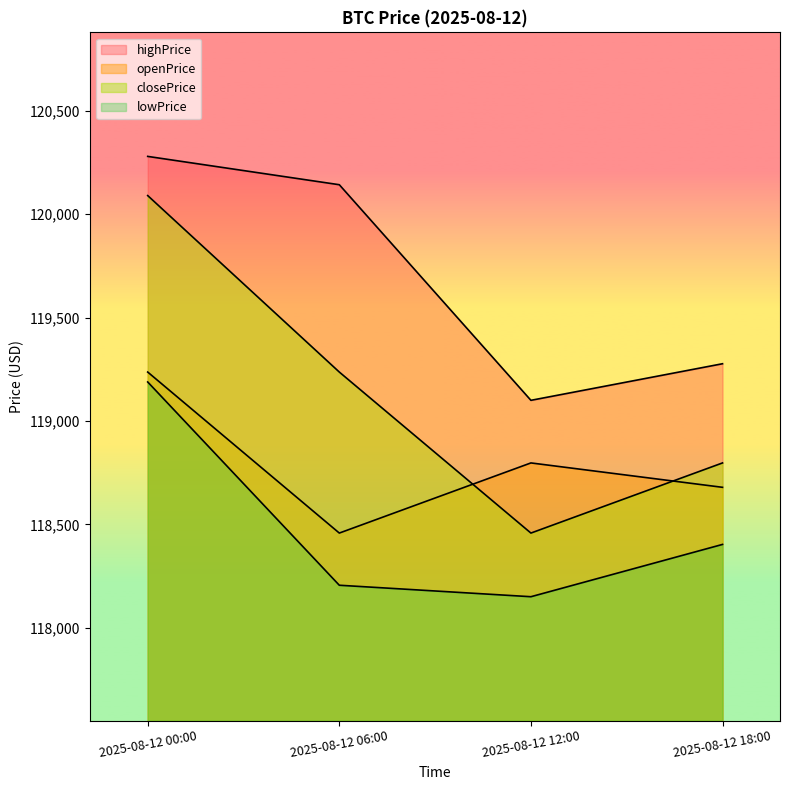

What is the label of the 1st point from the left?

2025-08-12 00:00